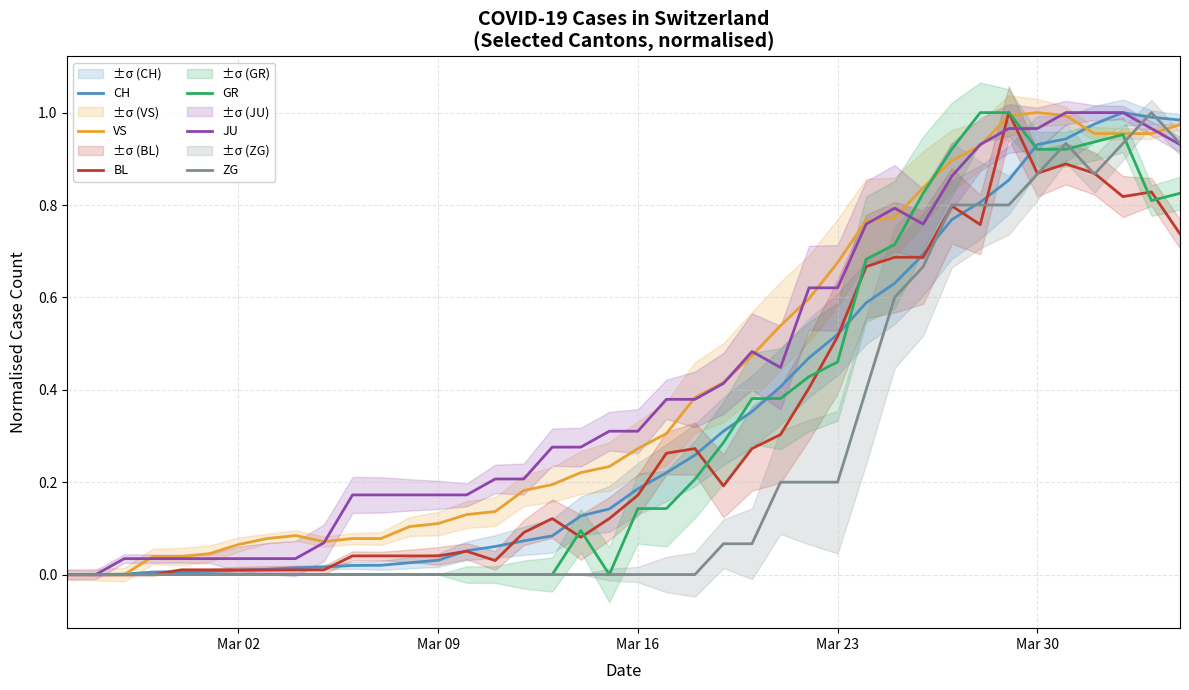

After their last crossing, which series has the higher values: ZG or CH?

CH